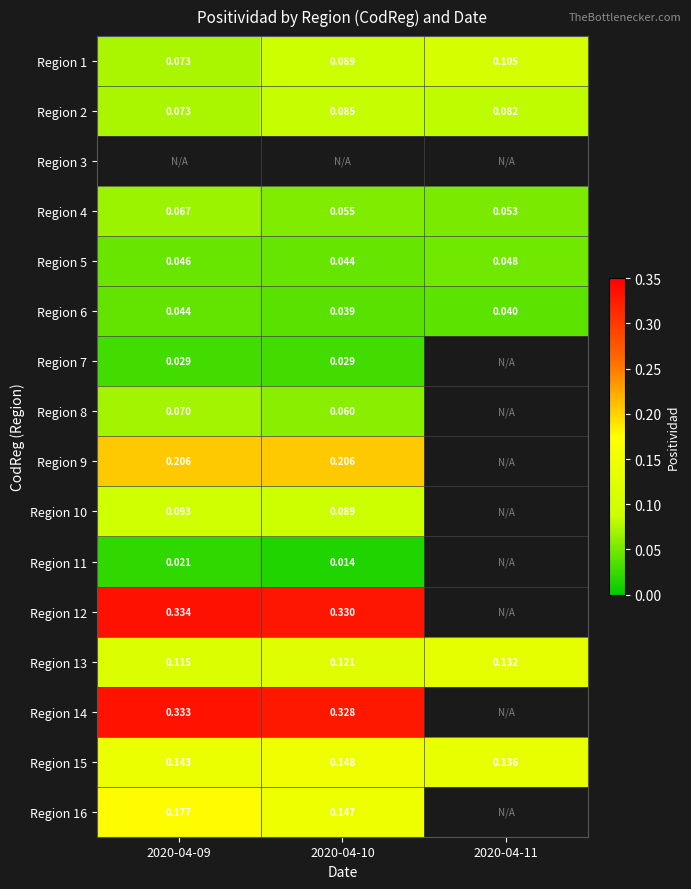

Is the value of Region 14 at 2020-04-09 greater than the value of Region 12 at 2020-04-09?

No